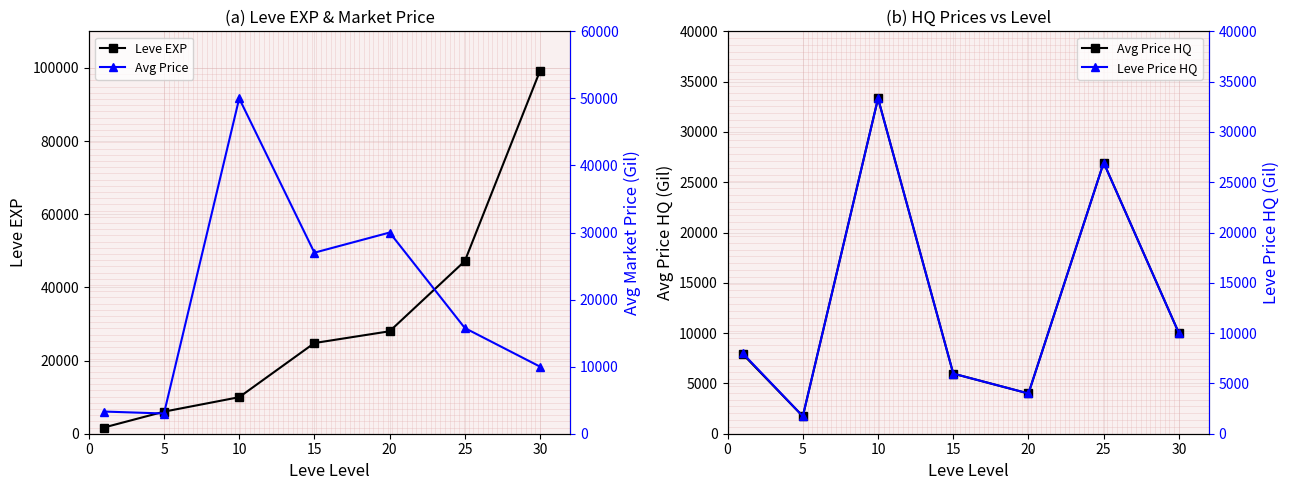

What is the maximum value for Avg Price?

50000.0